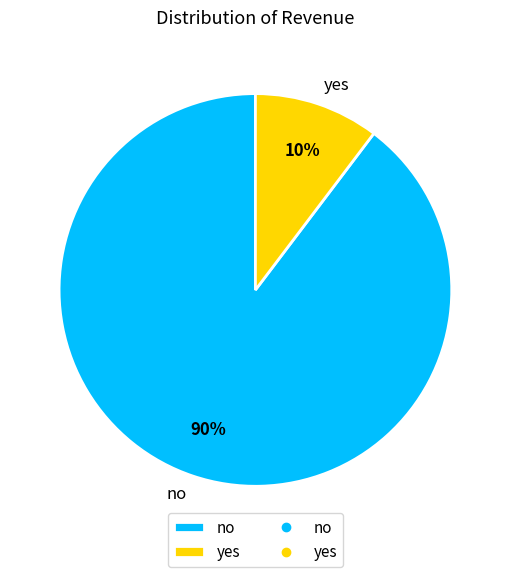

Rank the categories by value from highest to lowest.

no, yes